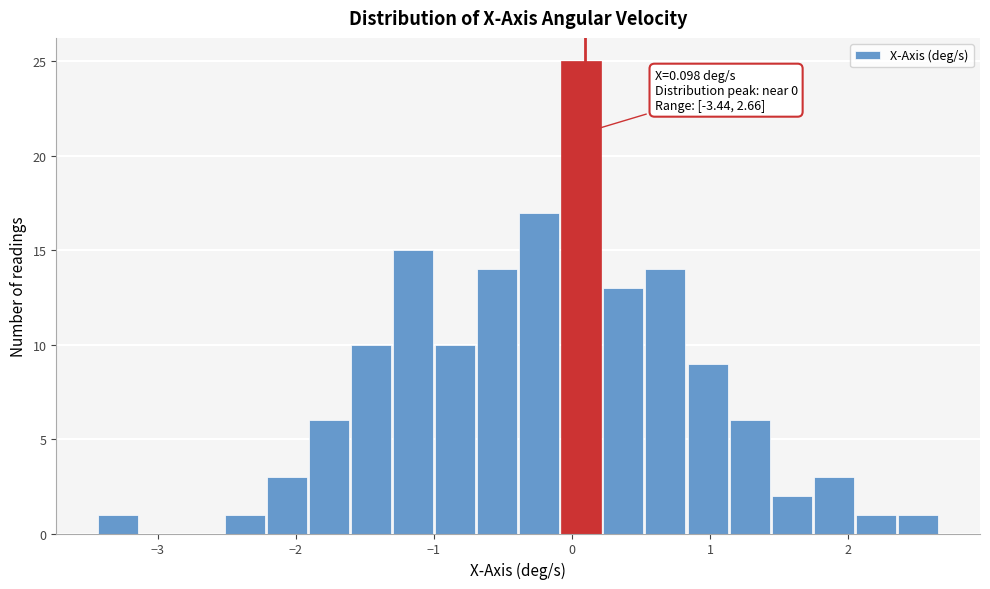

Read against the x-axis, roughly where is the centre of the tallest bar?

0.1